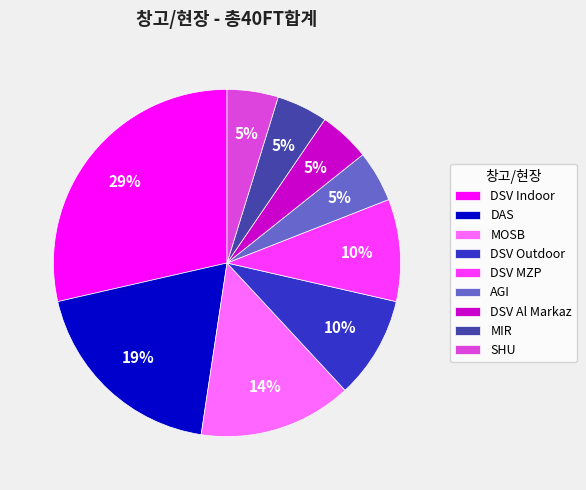

The DAS slice represents 28% of the pie. True or false?

False